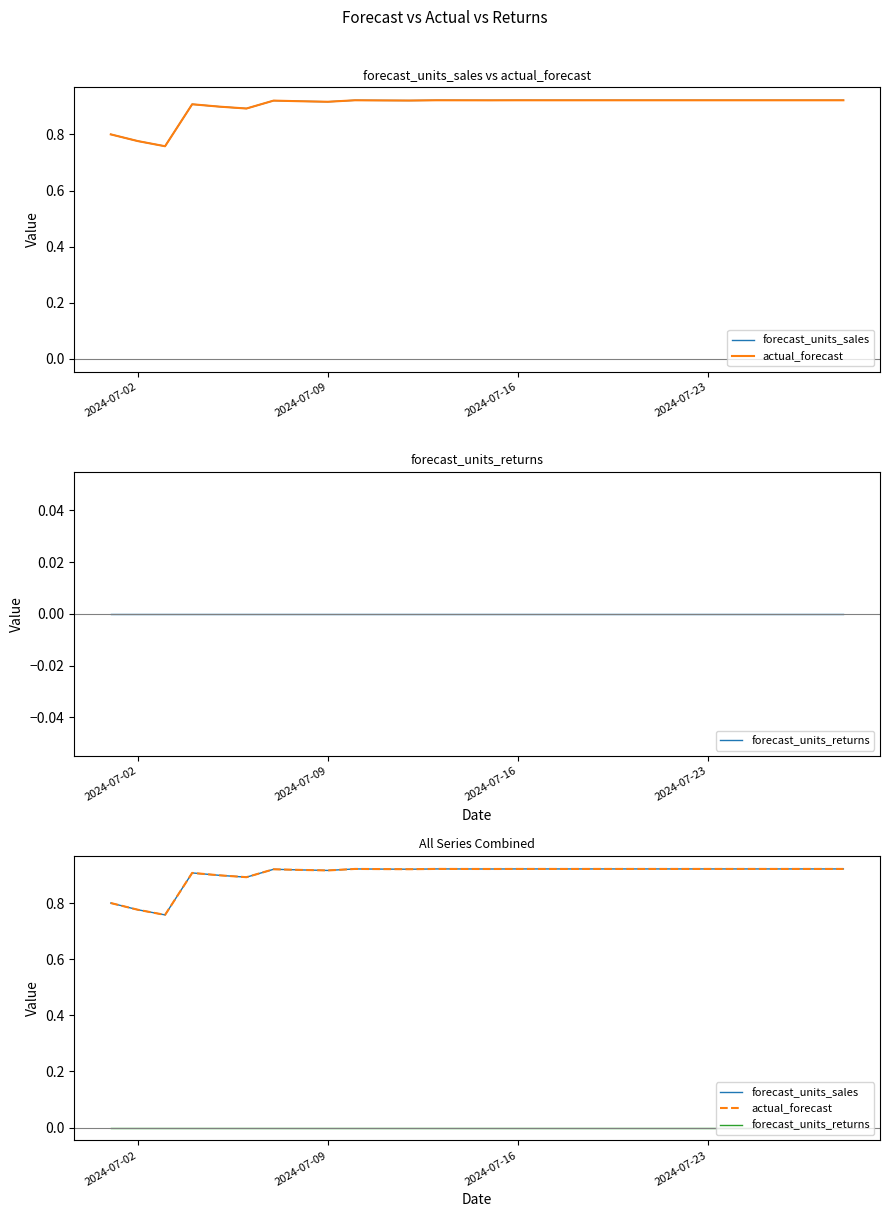

What is the sum of the forecast_units_sales values at 2024-07-23 and 2024-07-16?

1.8